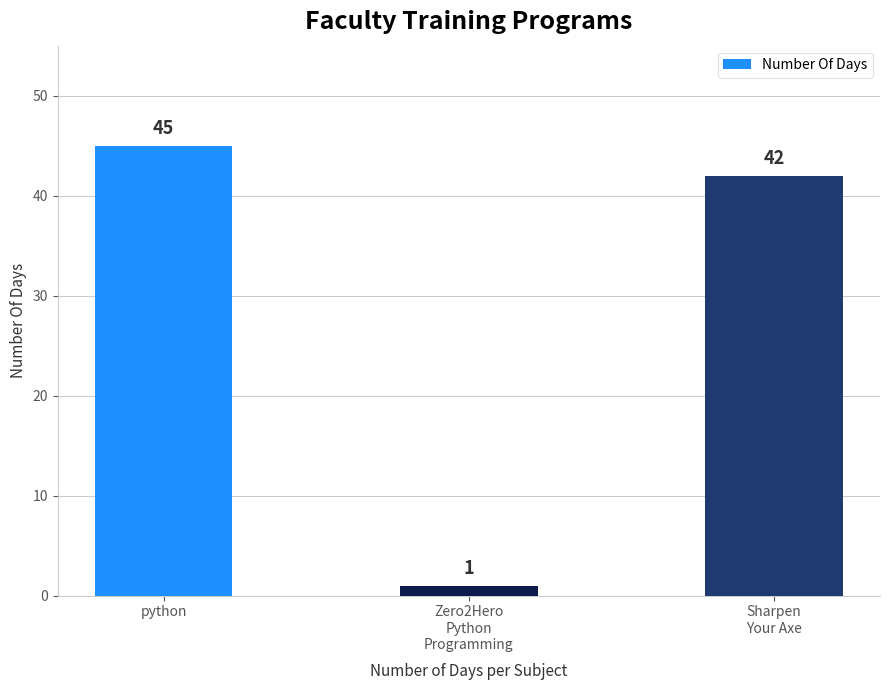

Which label corresponds to the smallest value in the chart?

Zero2Hero
Python
Programming